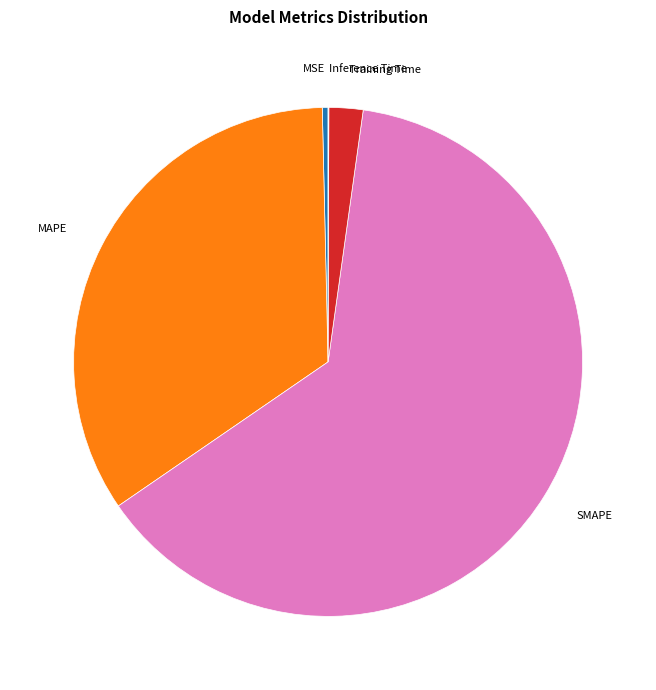

Between MSE and MAPE, which is larger?

MAPE